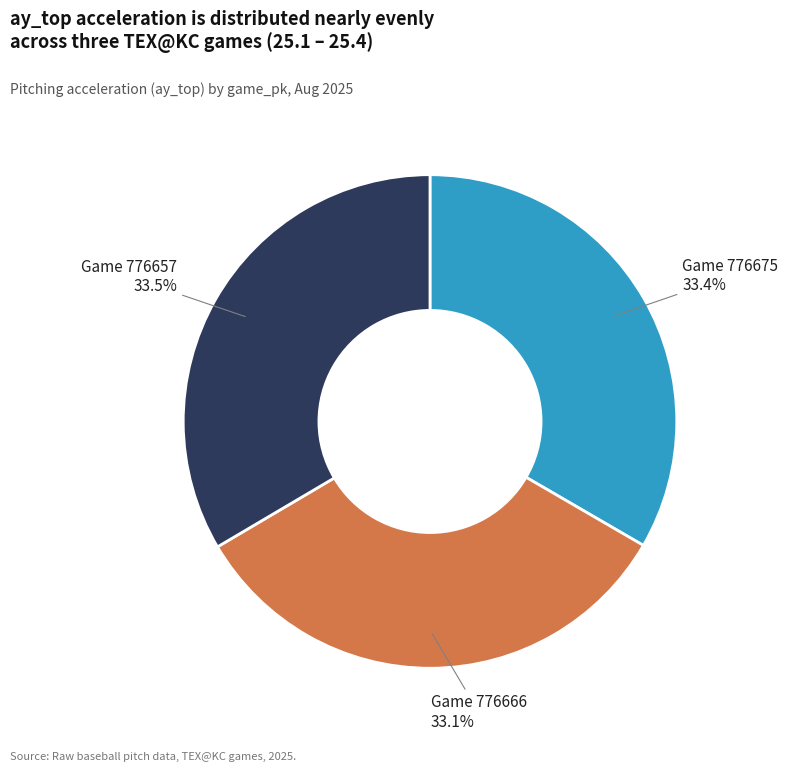

Does any single category account for the majority?

No